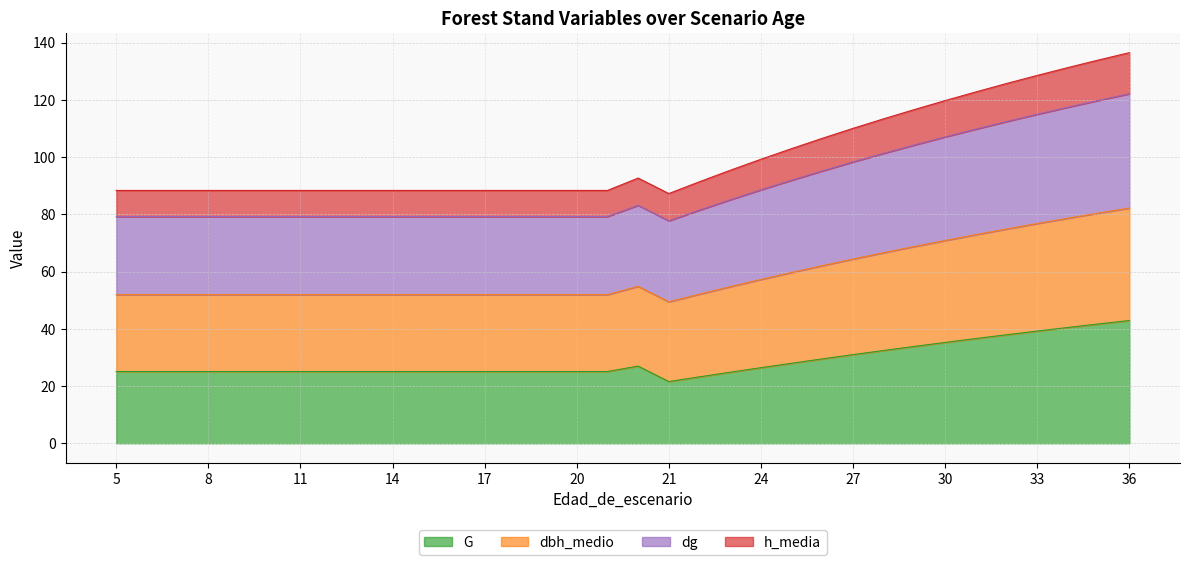

How many distinct data groups are displayed?

4